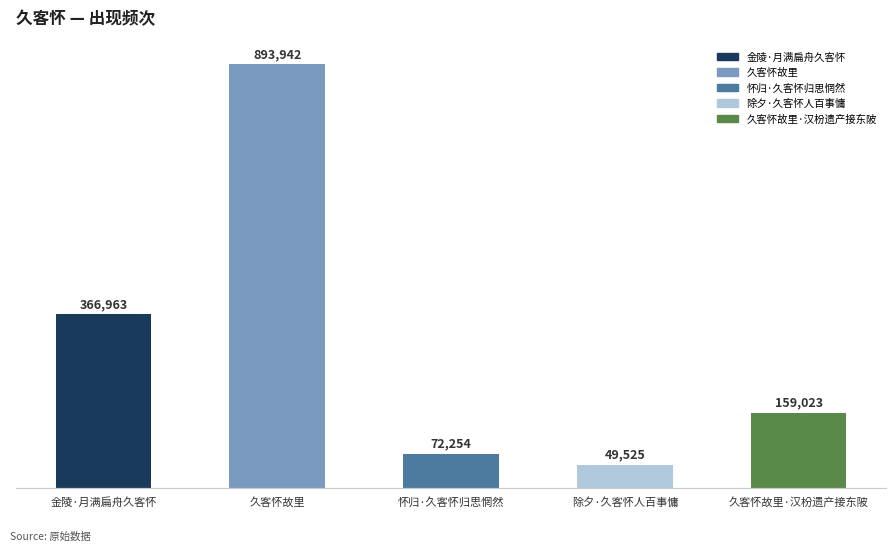

Rank the categories by value from highest to lowest.

久客怀故里, 金陵·月满扁舟久客怀, 久客怀故里·汉枌遗产接东陂, 怀归·久客怀归思惘然, 除夕·久客怀人百事慵